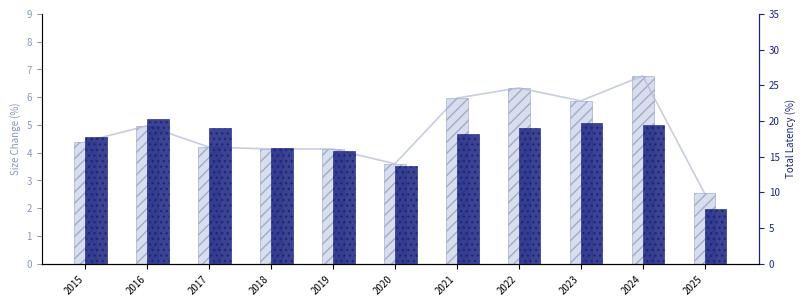

The Aggravated Assault series shows 2.8 at 2024. True or false?

False